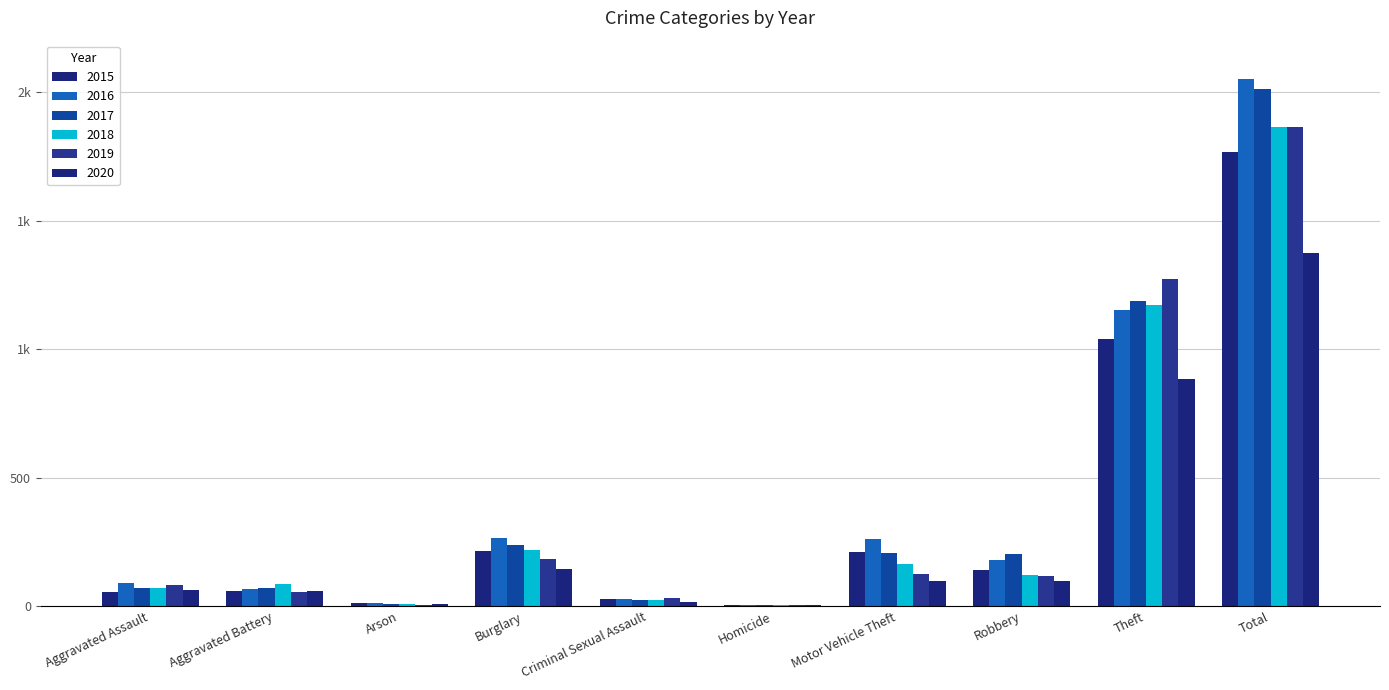

Are the bars horizontal?

No